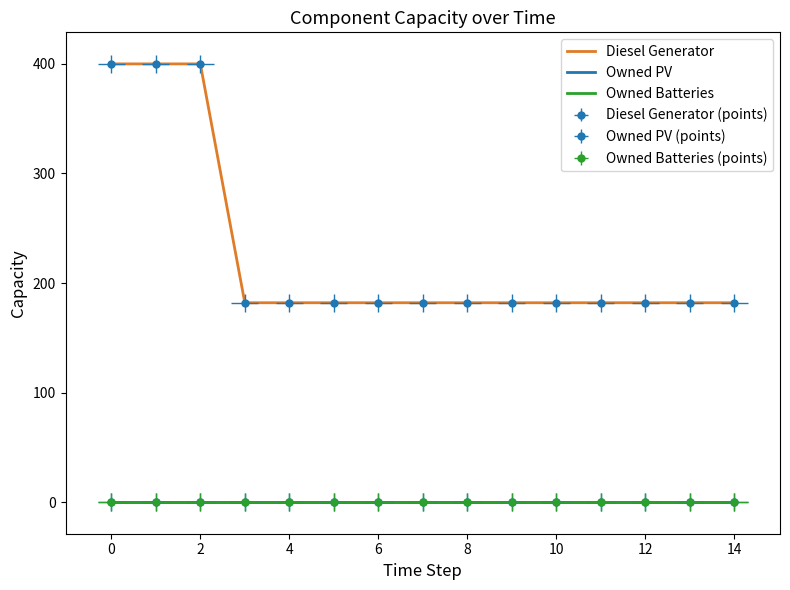

Which series has the widest spread of values?

Diesel Generator